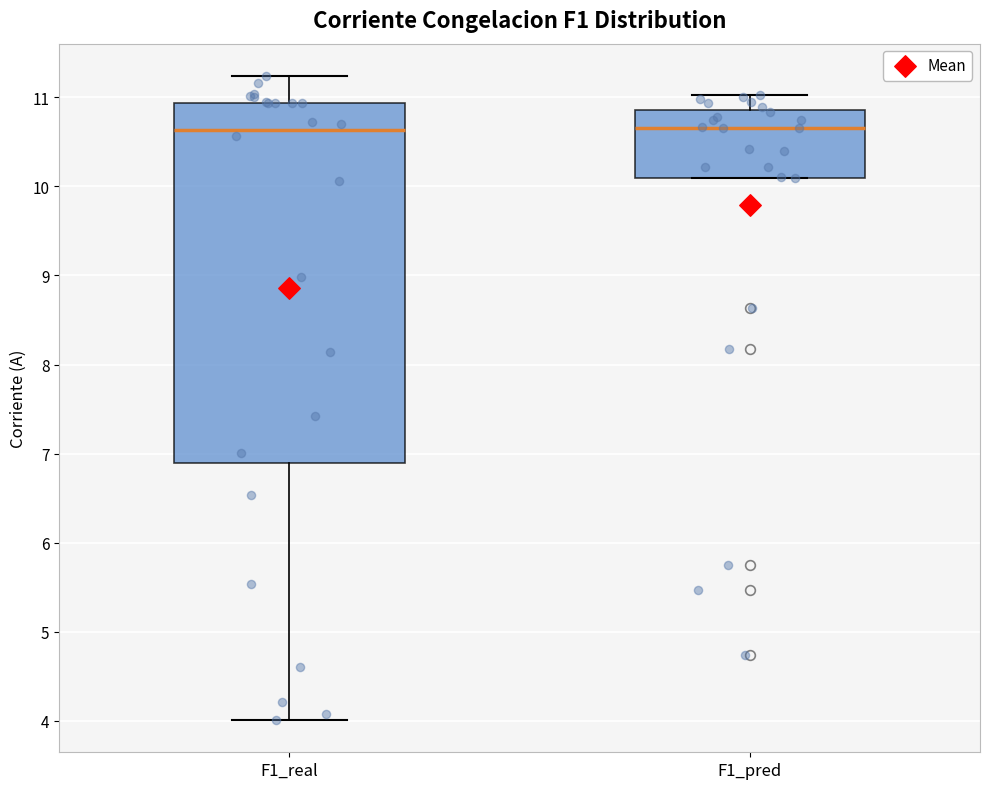

Reading left to right, transcribe this box plot: for each box, give where its median line is, the range the box spans, and where its two whiskers end, as read against the y-axis. The values are not printed on the chart, so give them approximately, as read against the axis.

F1_real: median 10.6, box 6.9 to 10.9, whiskers 4.0 to 11.2
F1_pred: median 10.7, box 10.1 to 10.9, whiskers 10.1 to 11.0